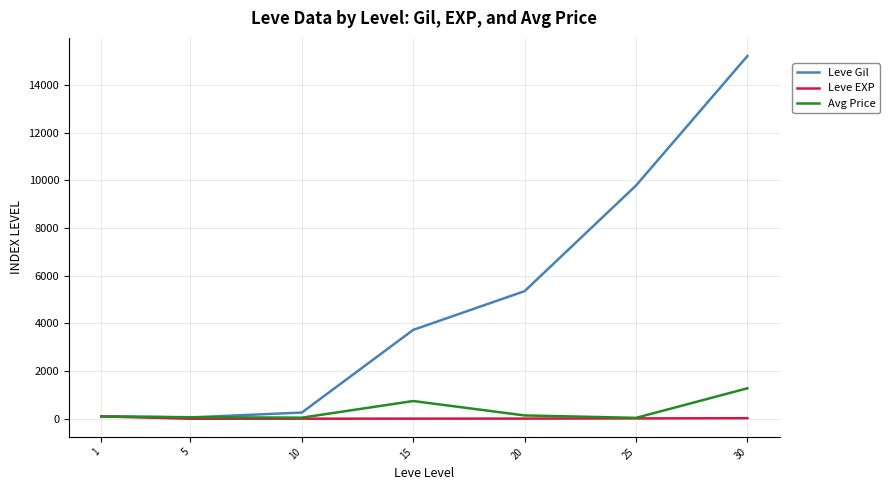

How many categories are shown in the chart?

7